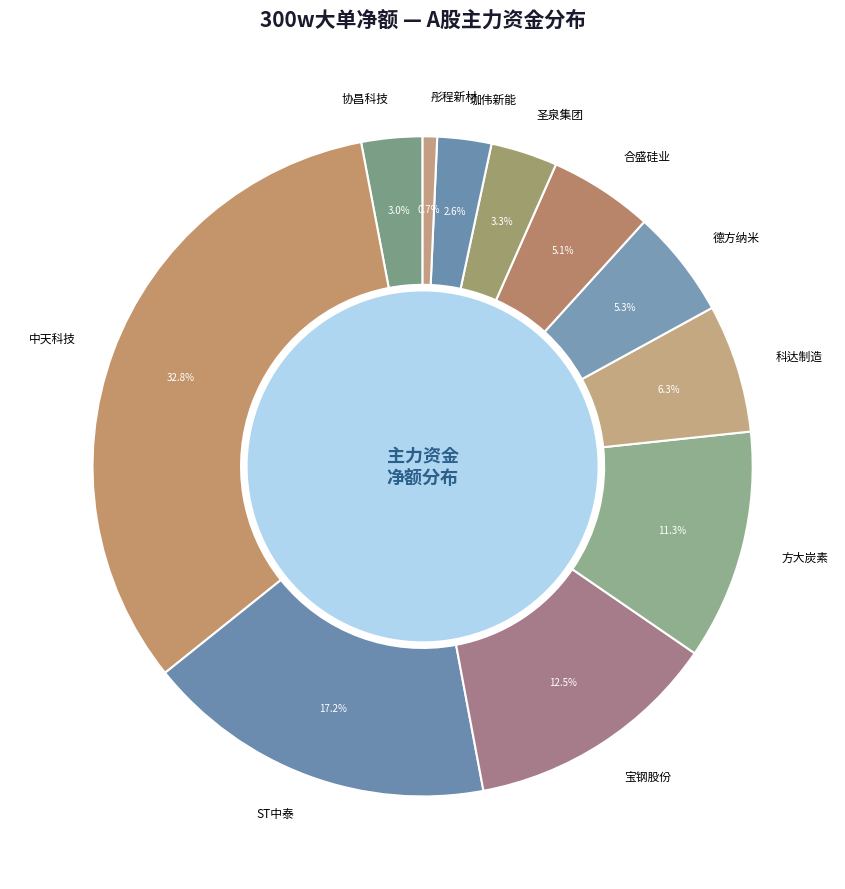

Between 彤程新材 and 协昌科技, which is larger?

协昌科技